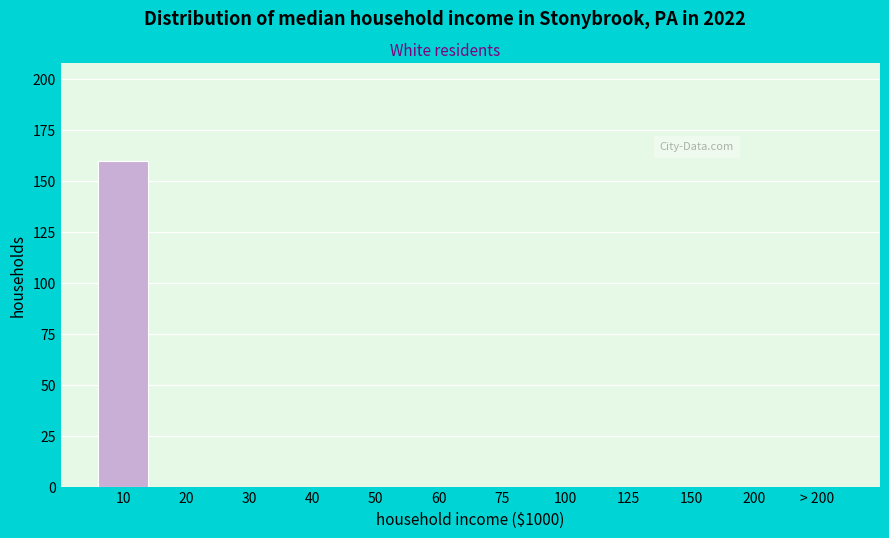

What is the sum of all values?

160